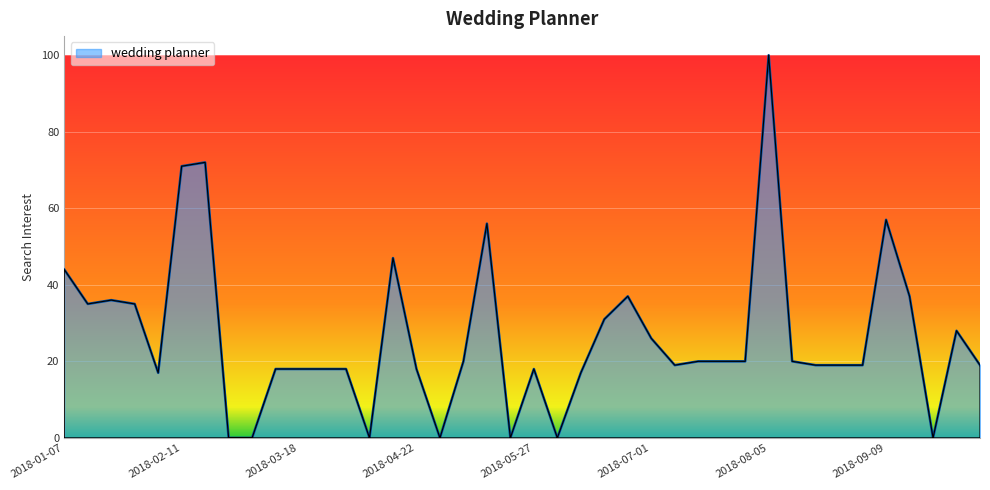

What is the greatest value displayed?

100